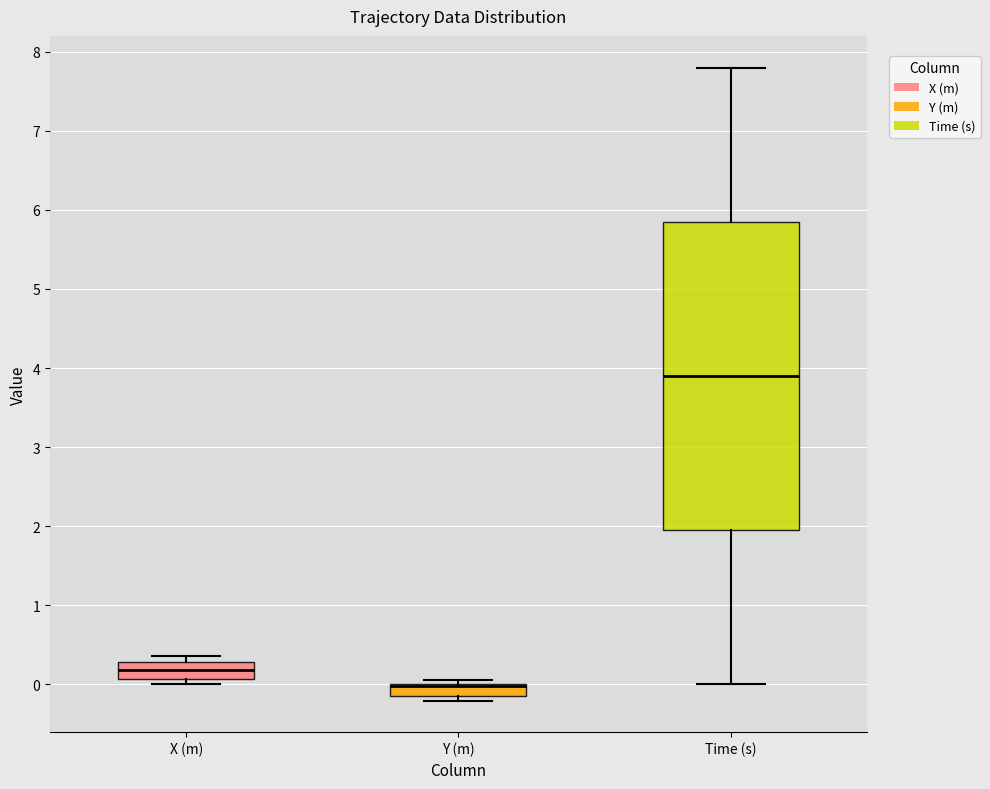

Comparing the boxes themselves (not the whiskers), which one is the tallest?

Time (s)